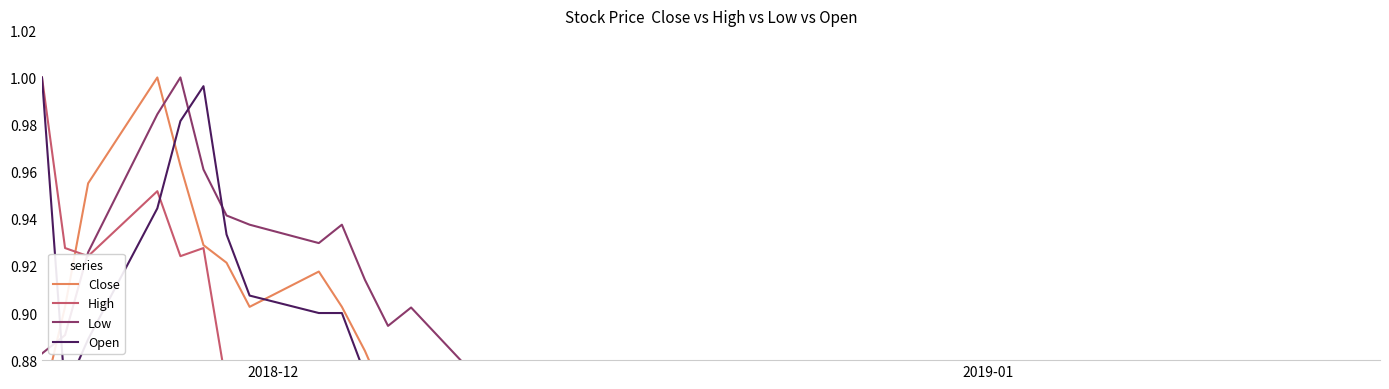

What is the lowest value of the Low series?

0.8